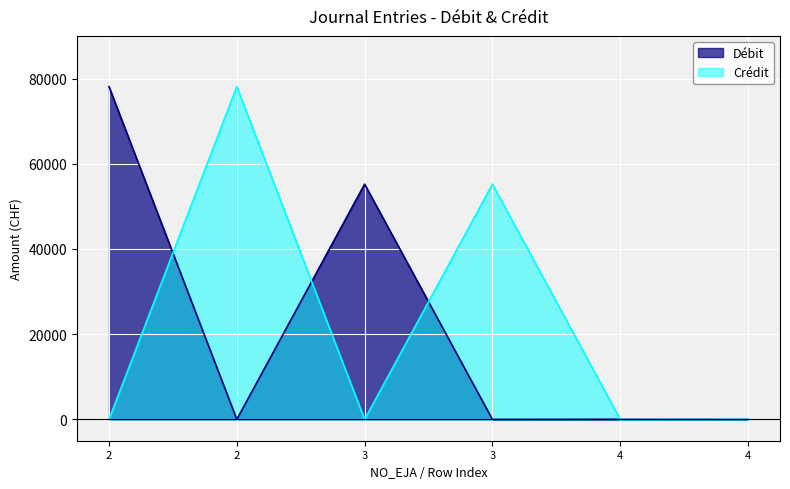

Which series has the largest range (max minus min)?

Débit